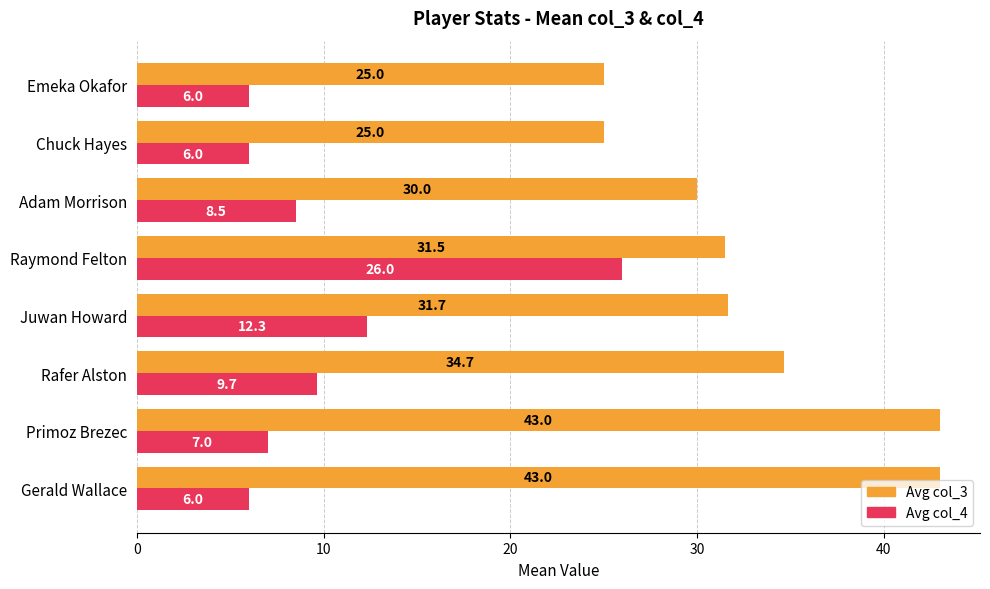

What are all the series names shown in the legend?

Avg col_3, Avg col_4